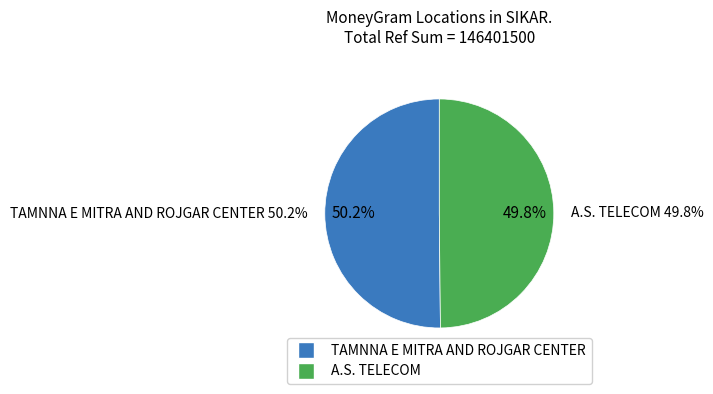

Which slice represents more than half of the pie?

TAMNNA E MITRA AND ROJGAR CENTER